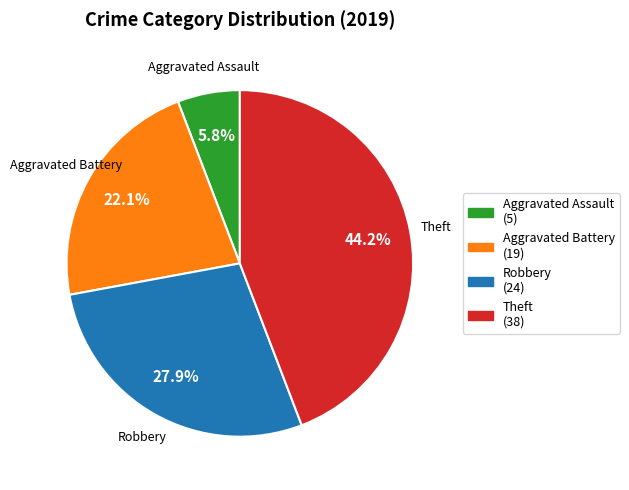

True or false: Aggravated Battery accounts for 14% of the total.

False